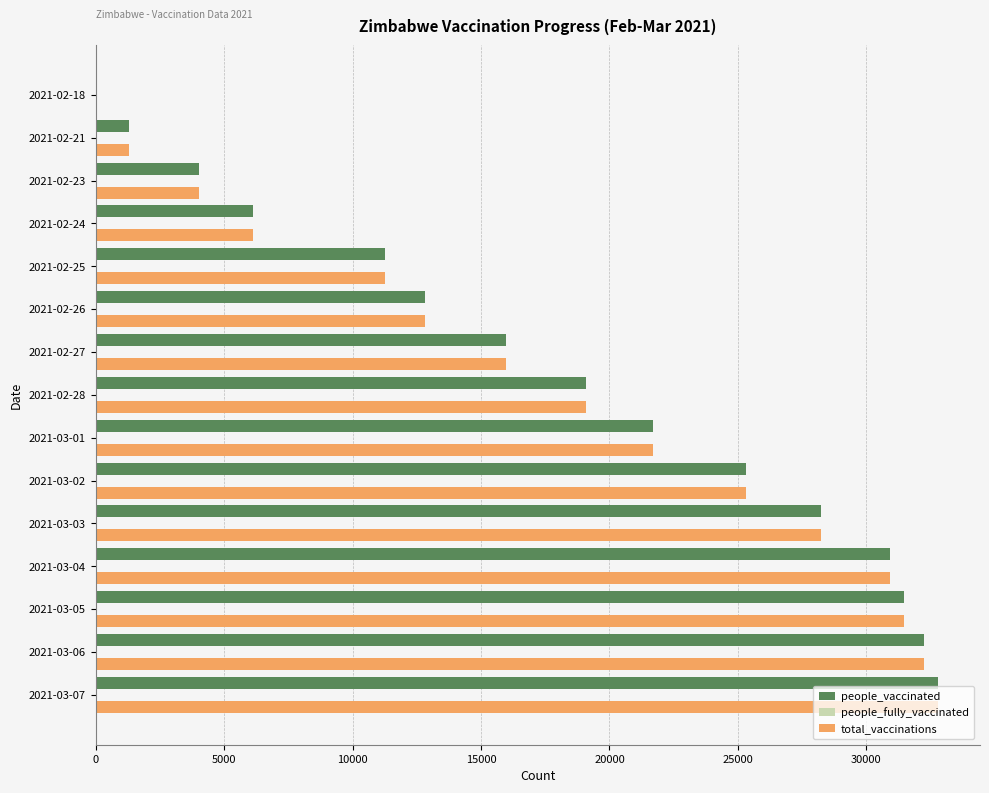

What is the average value of the total_vaccinations series?

18225